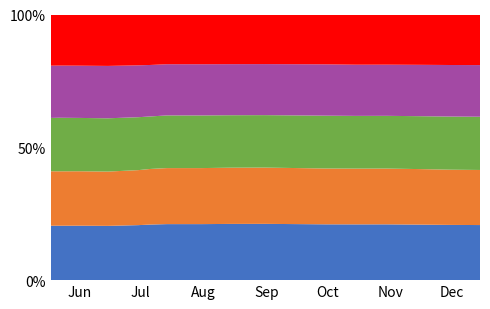

Reading left to right, transcribe all the data shown in this chart.

col_1: 2020-05-18=1.0	2020-05-22=1.0	2020-06-01=1.0	2020-06-15=1.0	2020-06-30=1.0	2020-07-06=1.1	2020-07-14=1.1	2020-07-31=1.2	2020-08-14=1.2	2020-08-31=1.2	2020-09-15=1.1	2020-09-30=1.1	2020-10-15=1.1	2020-10-30=1.1	2020-11-16=1.1	2020-11-30=1.1	2020-12-15=1.0
col_2: 2020-05-18=1.0	2020-05-22=1.0	2020-06-01=1.0	2020-06-15=1.0	2020-06-30=1.0	2020-07-06=1.1	2020-07-14=1.1	2020-07-31=1.2	2020-08-14=1.2	2020-08-31=1.2	2020-09-15=1.1	2020-09-30=1.1	2020-10-15=1.1	2020-10-30=1.1	2020-11-16=1.1	2020-11-30=1.1	2020-12-15=1.0
col_3: 2020-05-18=1.0	2020-05-22=1.0	2020-06-01=1.0	2020-06-15=1.0	2020-06-30=1.0	2020-07-06=1.0	2020-07-14=1.1	2020-07-31=1.1	2020-08-14=1.1	2020-08-31=1.1	2020-09-15=1.1	2020-09-30=1.1	2020-10-15=1.0	2020-10-30=1.0	2020-11-16=1.0	2020-11-30=1.0	2020-12-15=1.0
col_4: 2020-05-18=1.0	2020-05-22=0.9	2020-06-01=1.0	2020-06-15=1.0	2020-06-30=1.0	2020-07-06=1.0	2020-07-14=1.0	2020-07-31=1.1	2020-08-14=1.1	2020-08-31=1.1	2020-09-15=1.1	2020-09-30=1.0	2020-10-15=1.0	2020-10-30=1.0	2020-11-16=1.0	2020-11-30=1.0	2020-12-15=1.0
col_5: 2020-05-18=0.9	2020-05-22=0.9	2020-06-01=0.9	2020-06-15=1.0	2020-06-30=1.0	2020-07-06=1.0	2020-07-14=1.0	2020-07-31=1.0	2020-08-14=1.1	2020-08-31=1.0	2020-09-15=1.0	2020-09-30=1.0	2020-10-15=1.0	2020-10-30=1.0	2020-11-16=1.0	2020-11-30=1.0	2020-12-15=1.0